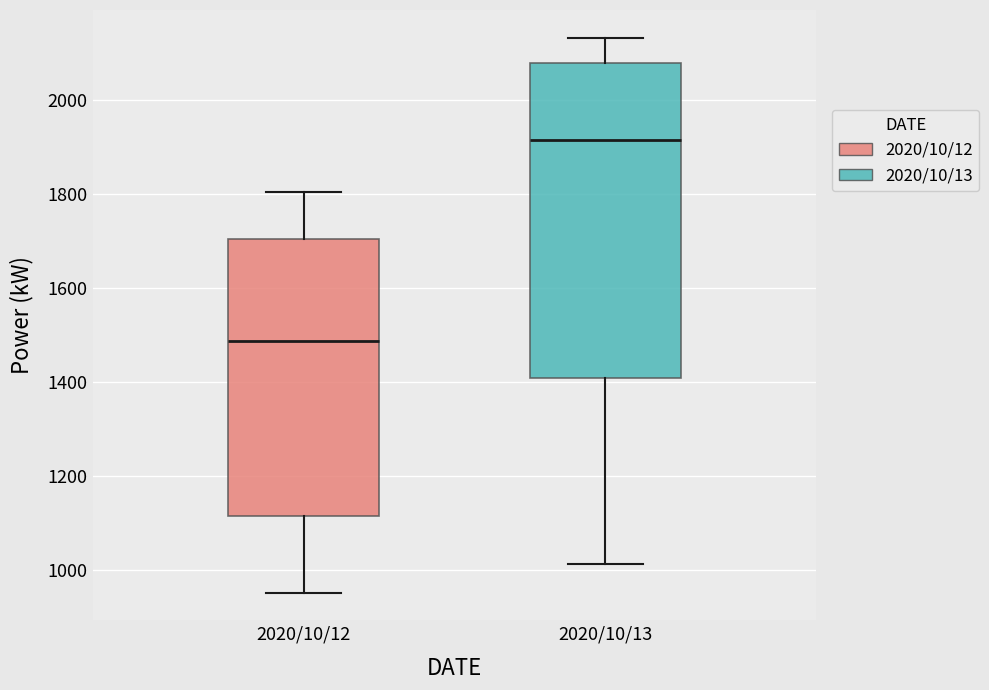

Reading left to right, transcribe this box plot: for each box, give where its median line is, the range the box spans, and where its two whiskers end, as read against the y-axis. The values are not printed on the chart, so give them approximately, as read against the axis.

2020/10/12: median 1480, box 1120 to 1700, whiskers 960 to 1800
2020/10/13: median 1920, box 1400 to 2080, whiskers 1020 to 2140